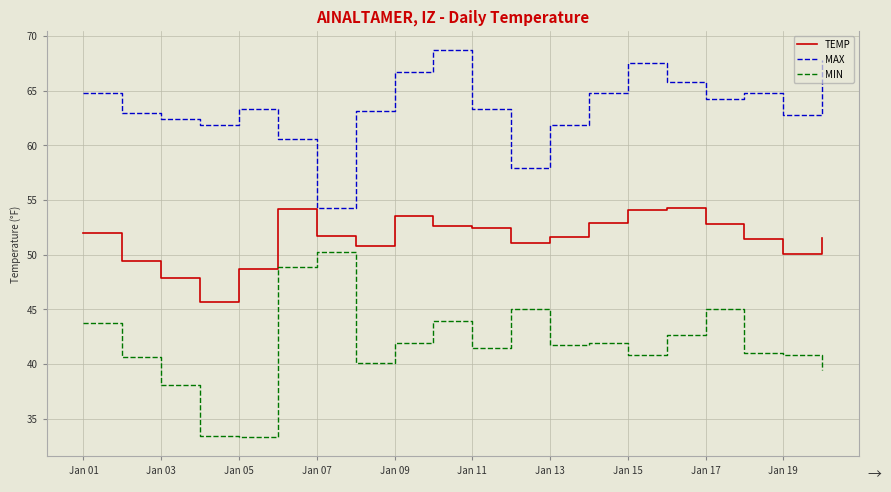

List the series in order of their peak value, highest first.

MAX, TEMP, MIN